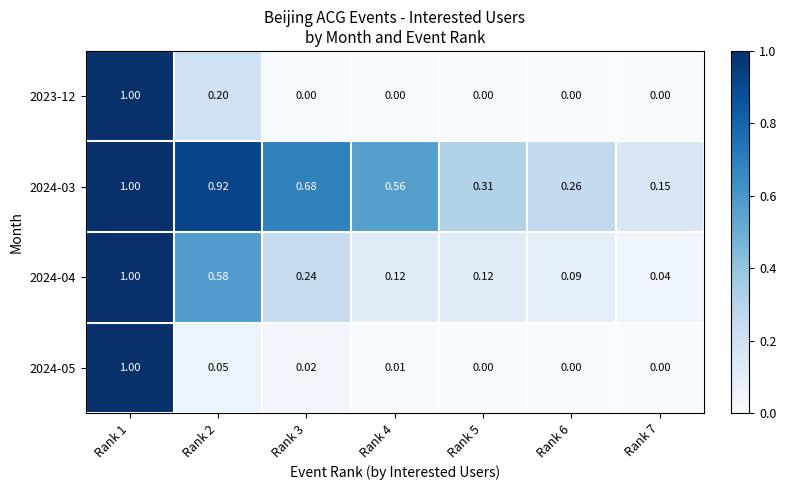

Is the value of 2024-05 at Rank 4 greater than the value of 2024-04 at Rank 4?

No